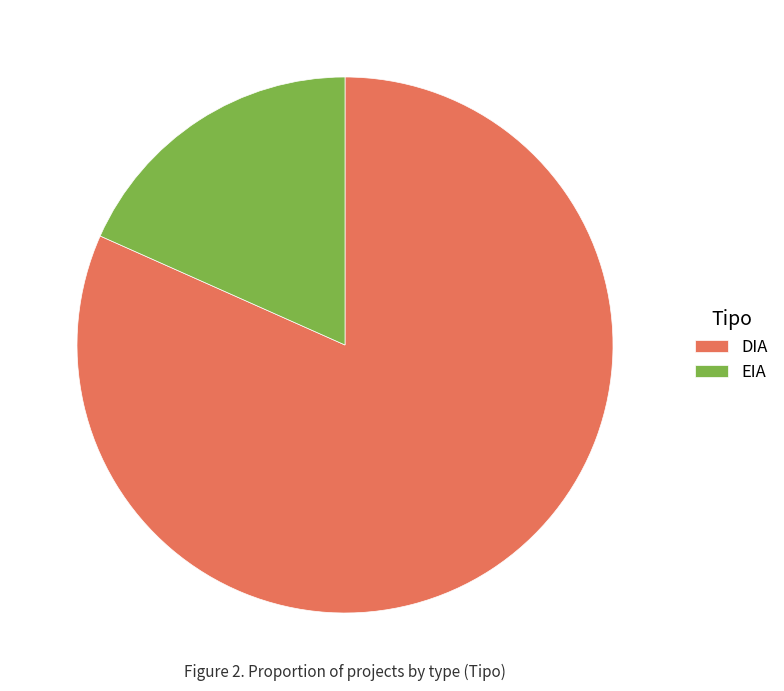

What is the majority slice?

DIA